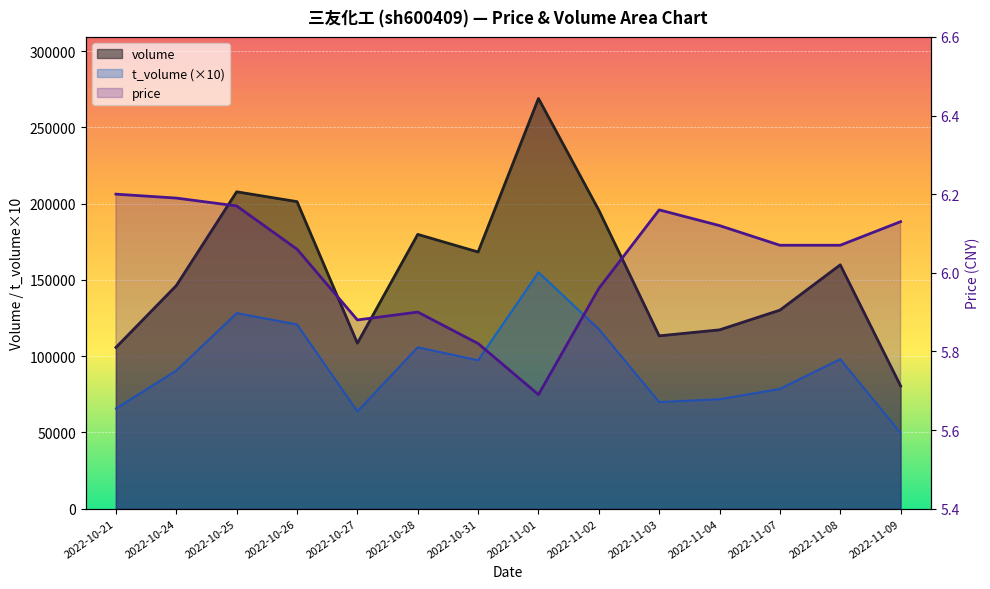

What is the label of the 11th point from the right?

2022-10-26